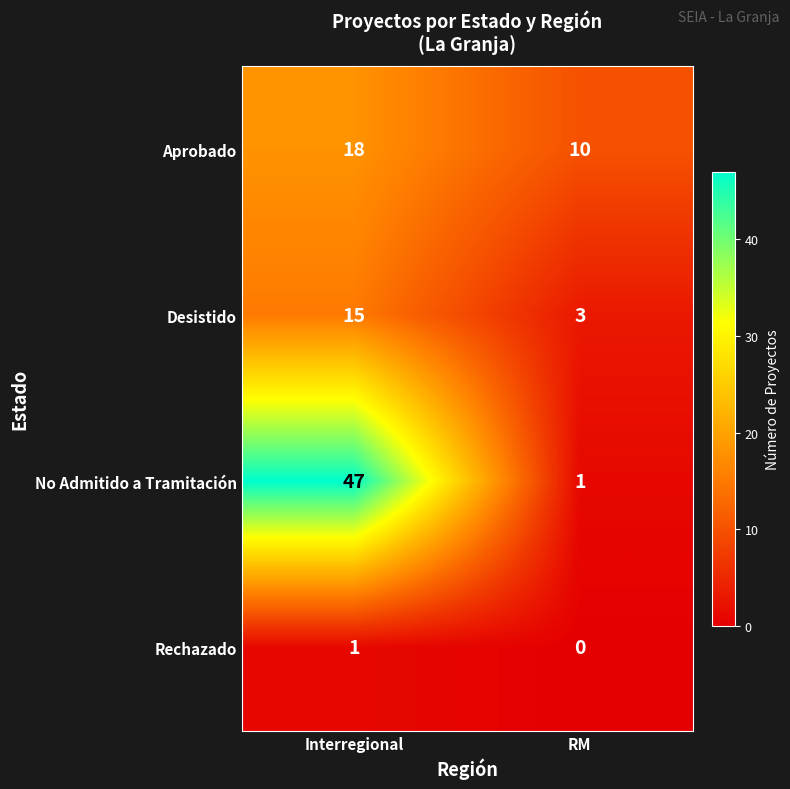

What value does the Aprobado series have at Interregional?

18